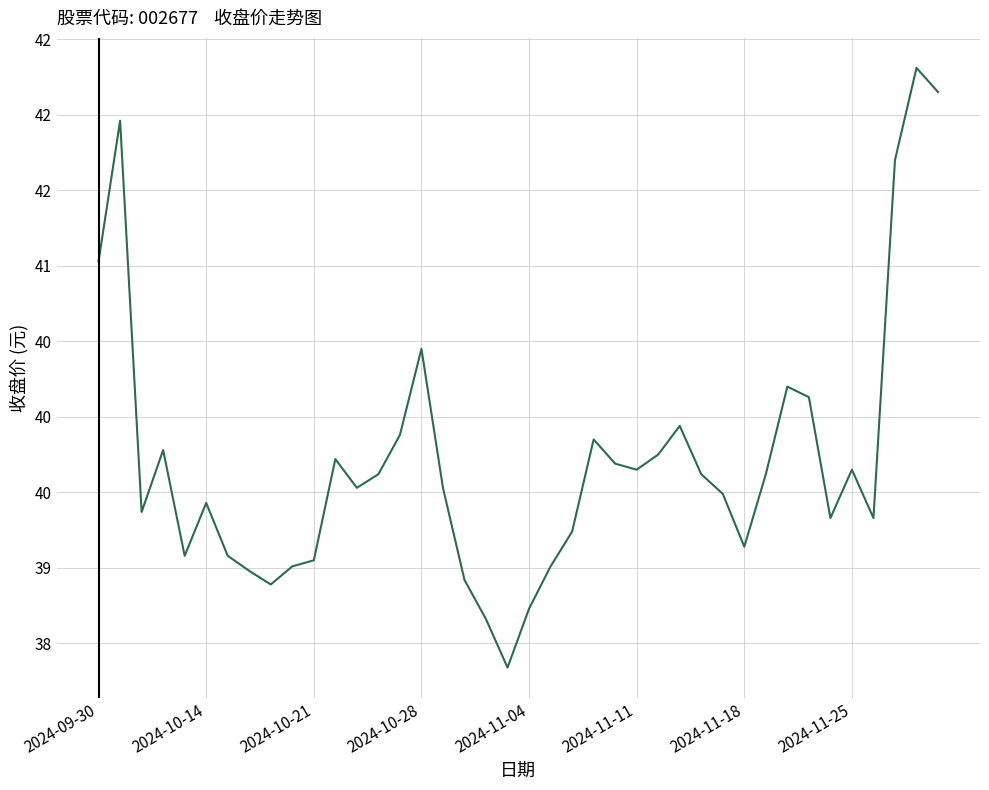

Does the chart display data point markers on the line(s)?

No